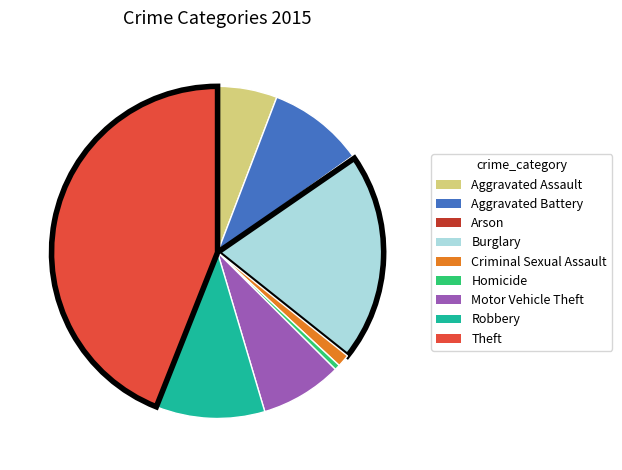

Which has a higher value, Criminal Sexual Assault or Aggravated Assault?

Aggravated Assault